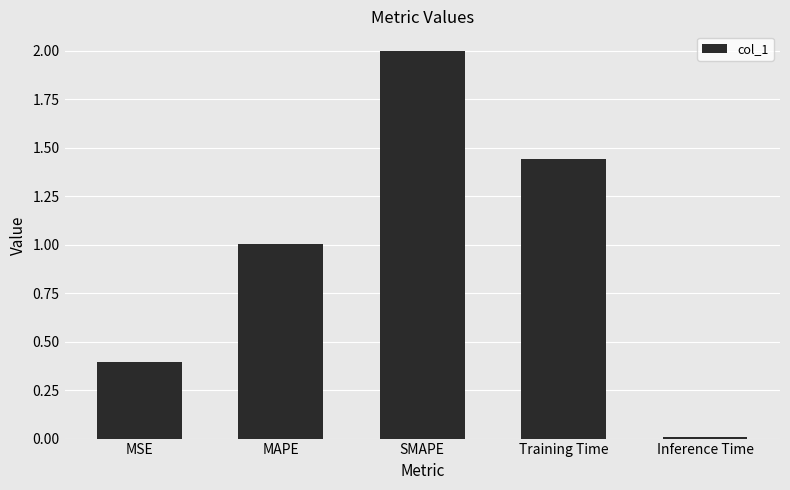

True or false: the data shows 1.0 at MAPE.

True